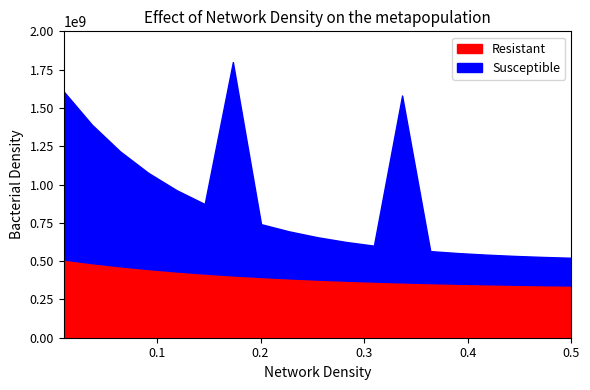

True or false: Base Min and Min intersect in this chart.

False